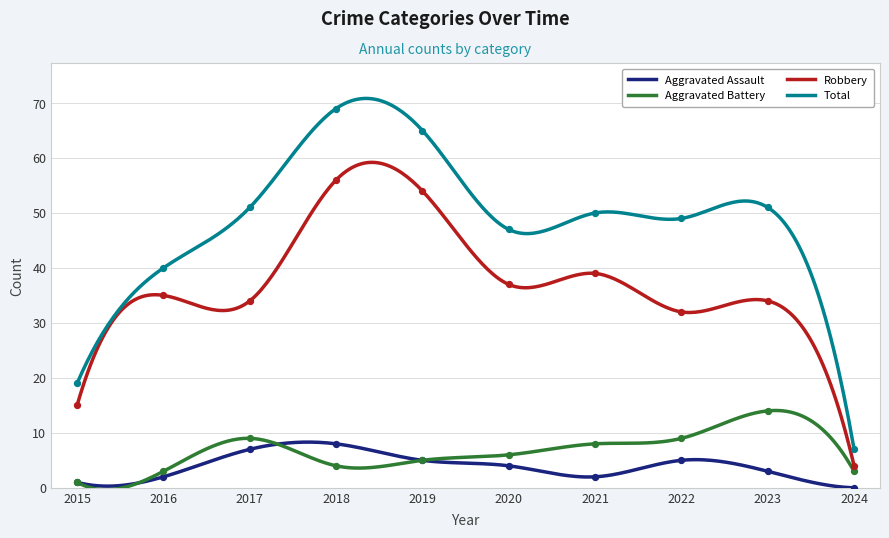

At which category is the sum across all series the highest?

2018